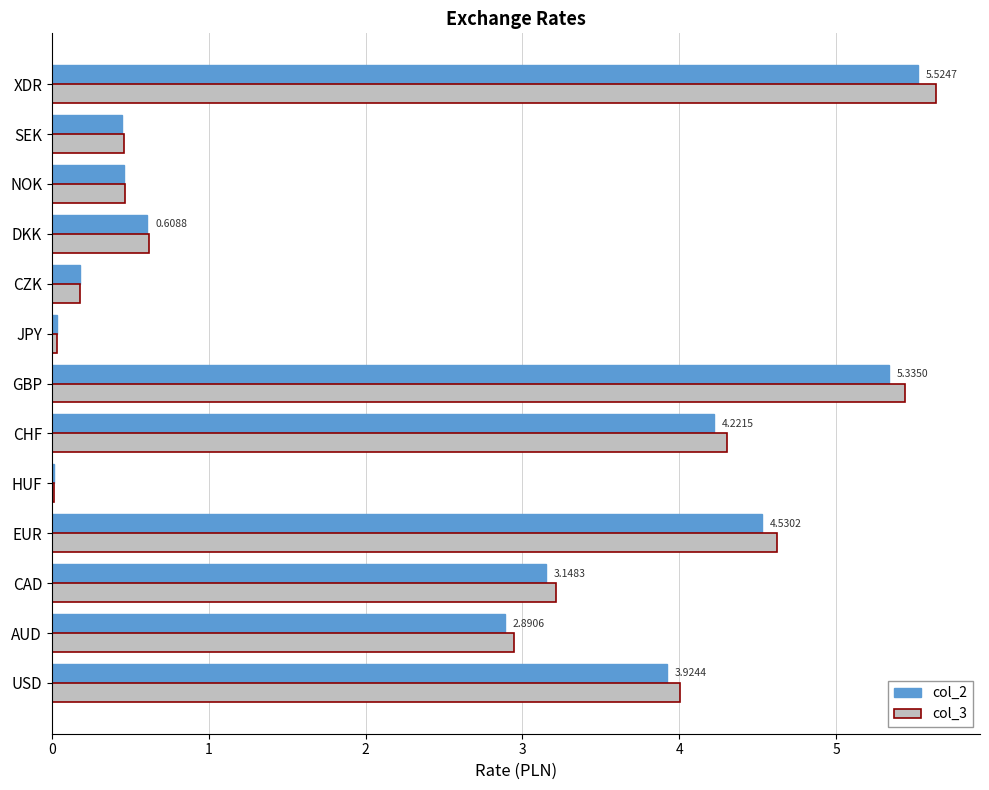

Which series changed the most between AUD and CZK?

col_3